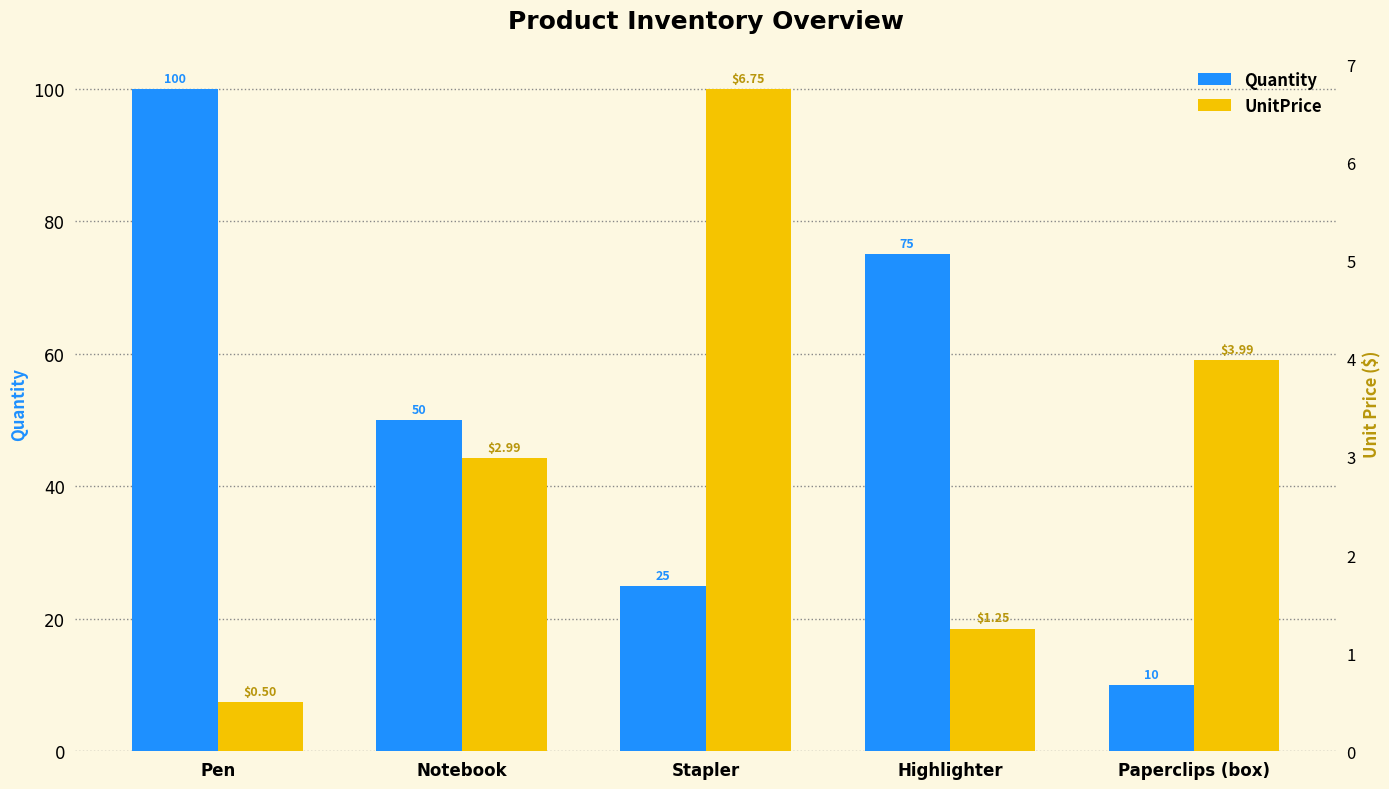

True or false: UnitPrice has a value of 1.2 at Notebook.

False